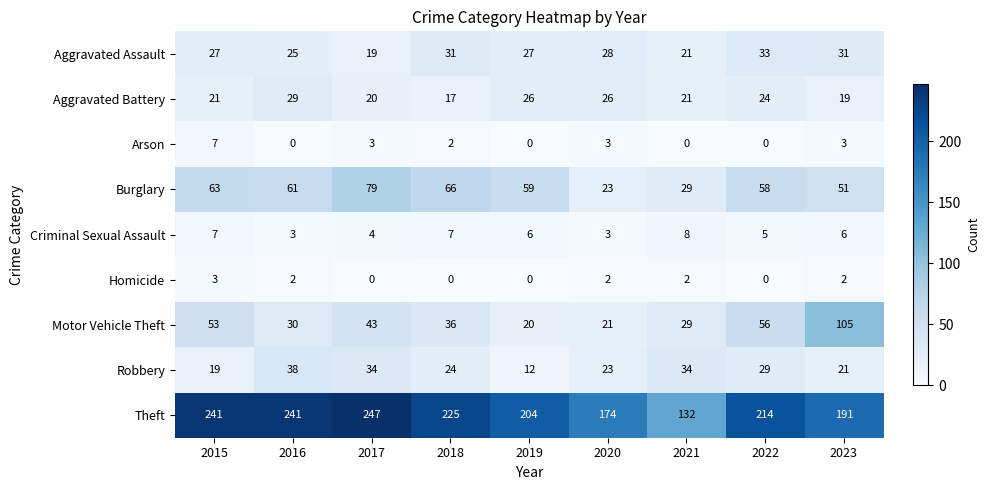

Is it true that Arson equals 3 at 2017?

True